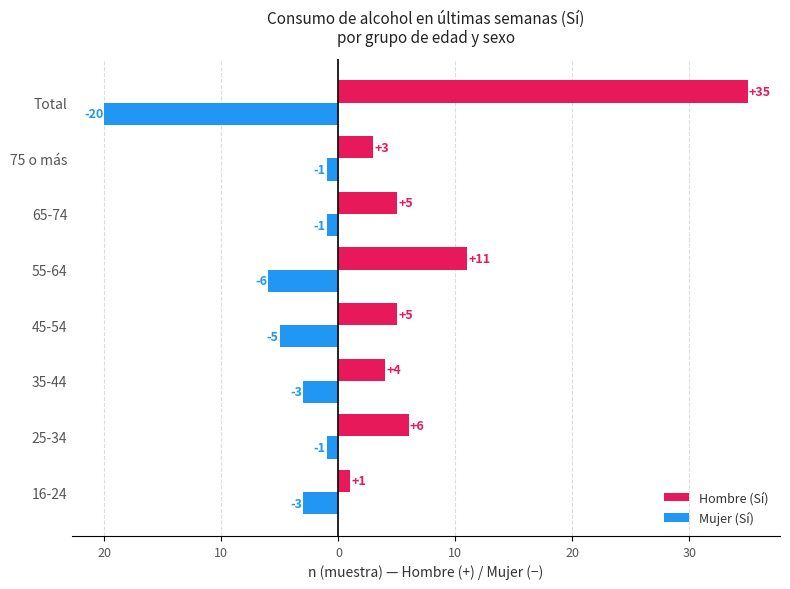

Reading left to right, list all the values displayed in this chart.

Hombre (Sí): 1	6	4	5	11	5	3	35
Mujer (Sí): -3	-1	-3	-5	-6	-1	-1	-20